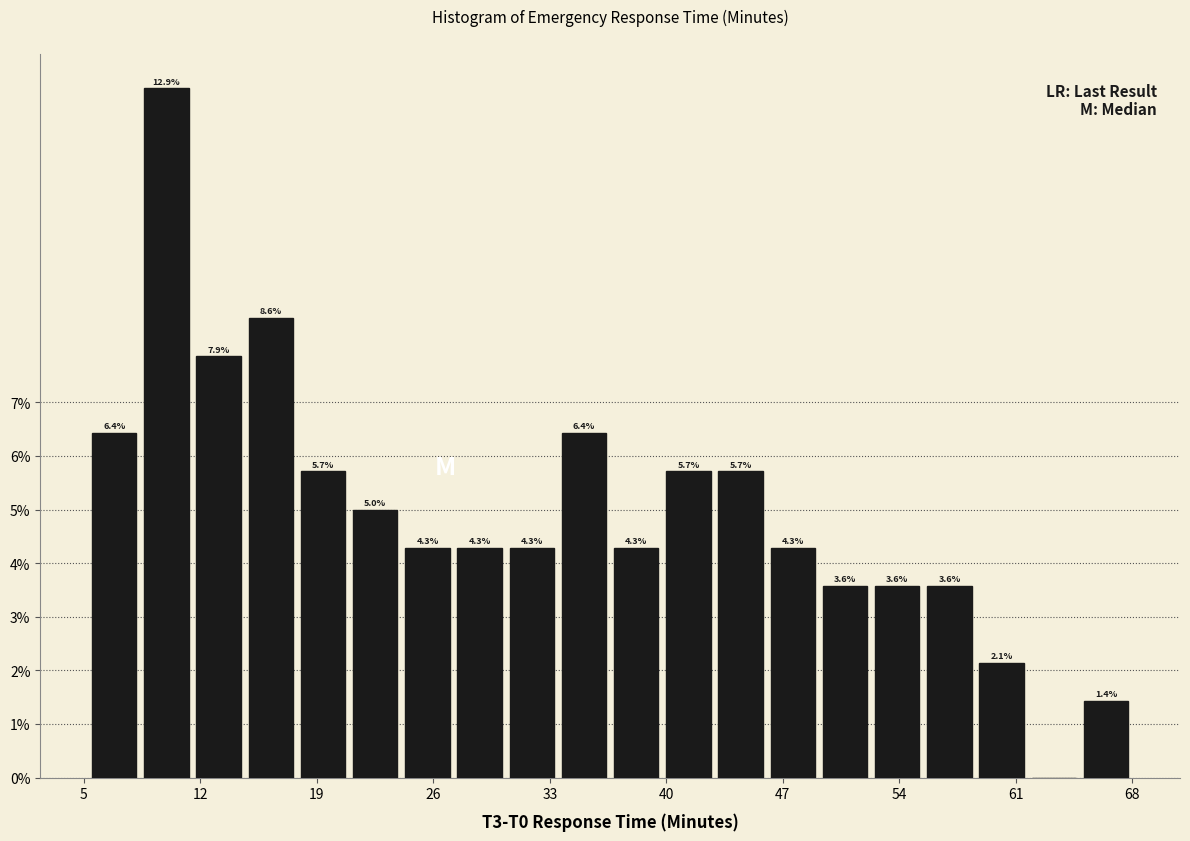

Around what value on the x-axis is the tallest bar? Give the approximate position of its centre, as read against the axis.

10